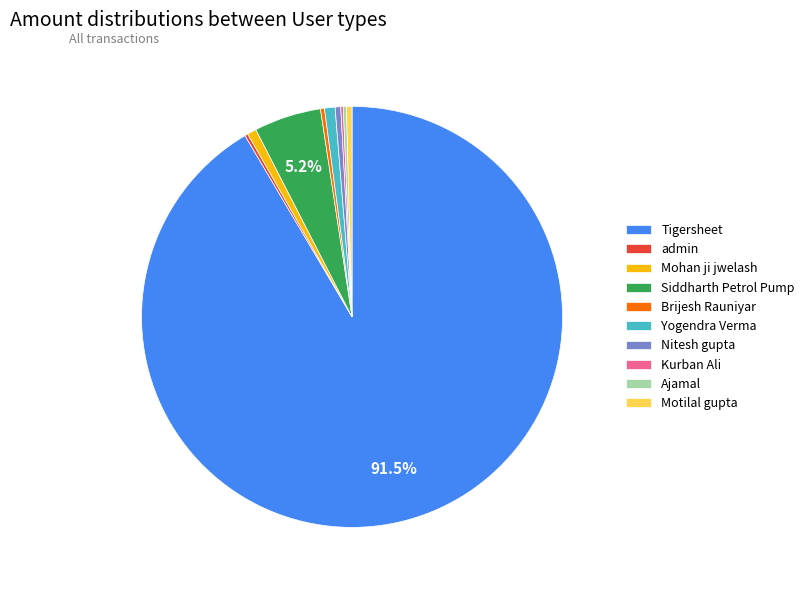

What is the largest slice in the pie chart?

Tigersheet